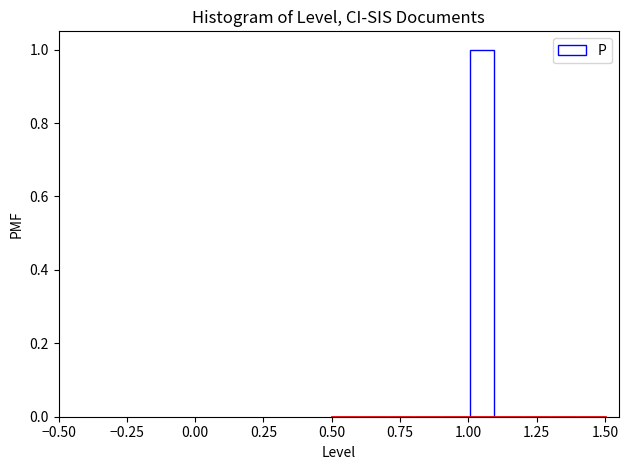

Read against the x-axis, roughly where is the centre of the tallest bar?

1.05